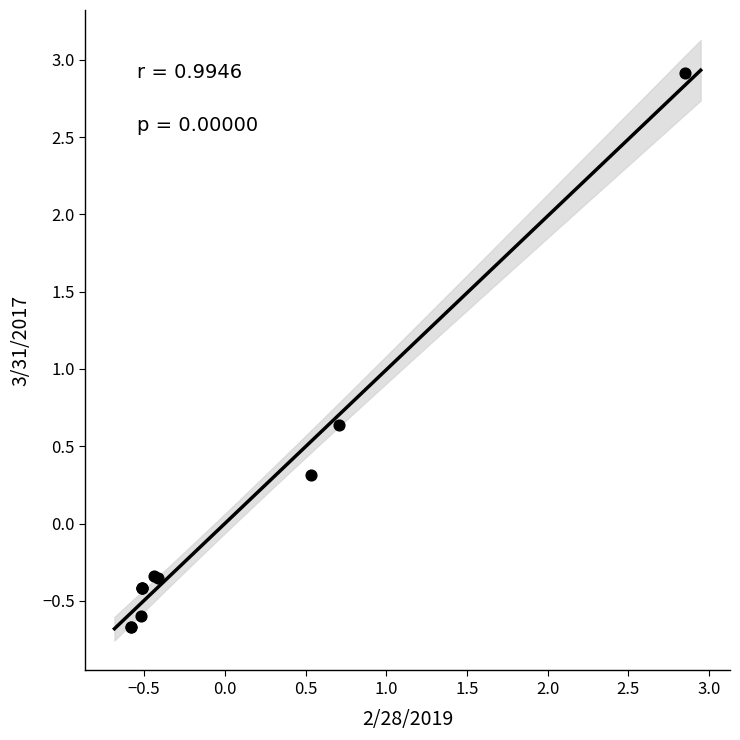

What Y value in the scatter plot is closest to 1?

0.6